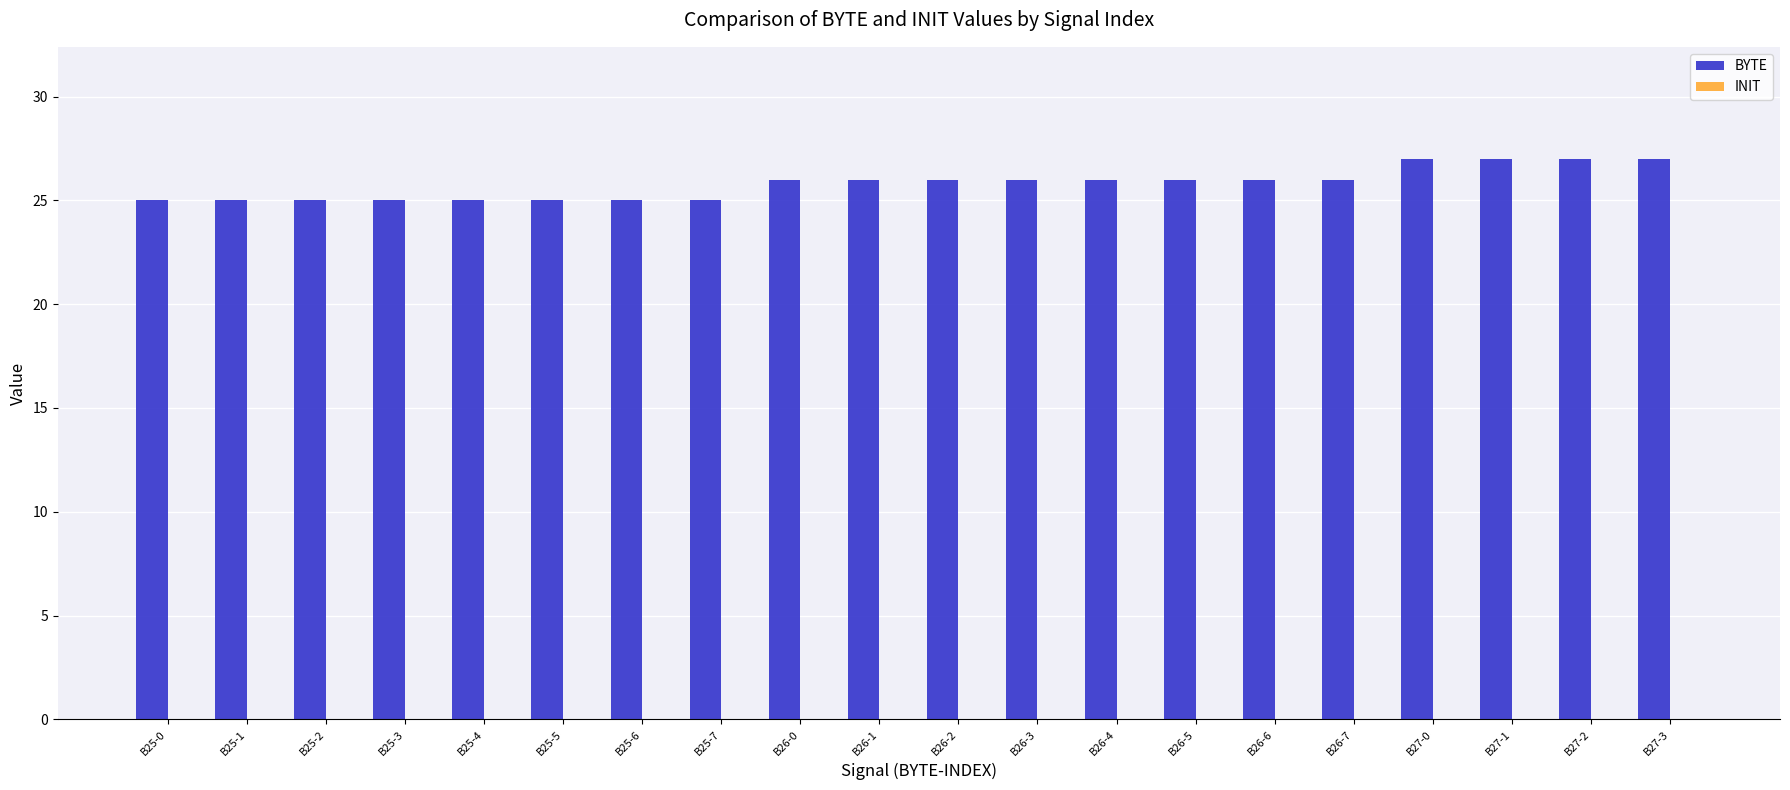

Between B26-3 and B25-4, which is larger?

B26-3